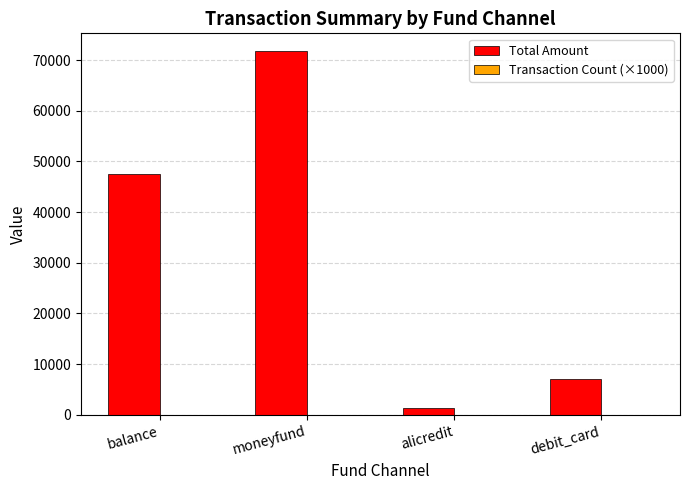

What is the sum of all Total Amount values?

127452